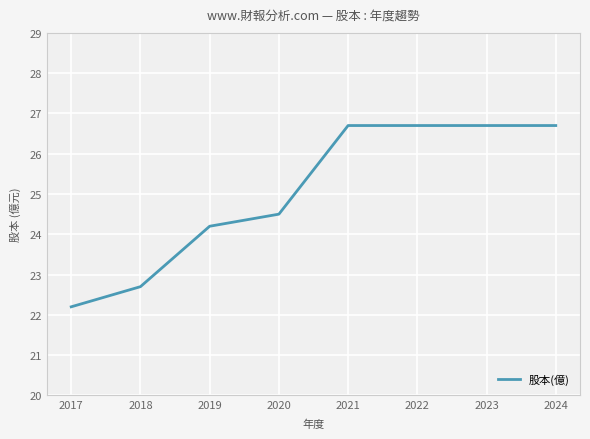

True or false: there are more than 2 points higher than both neighbors.

False